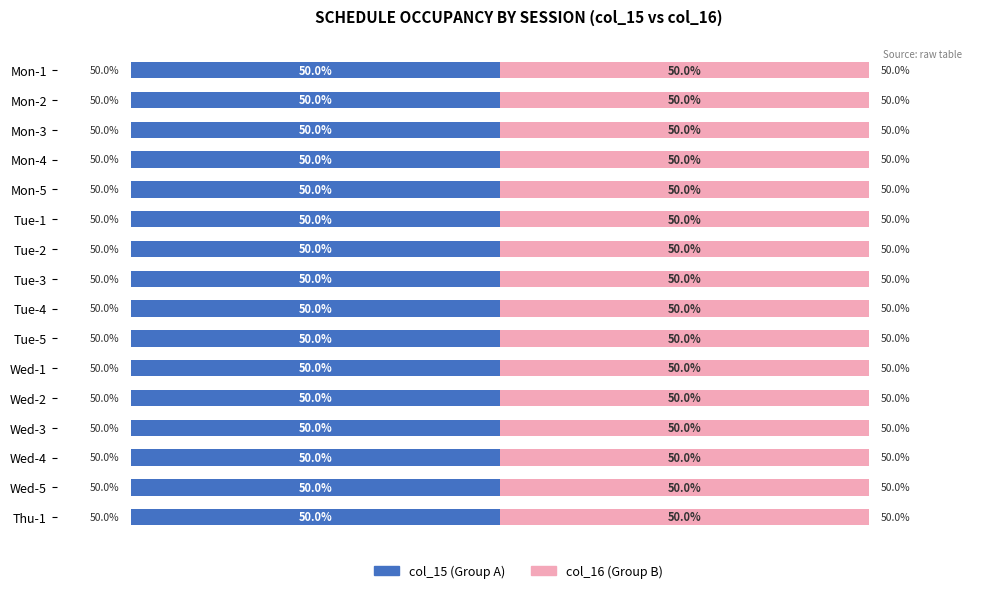

What is the sum of all col_15 values?

417